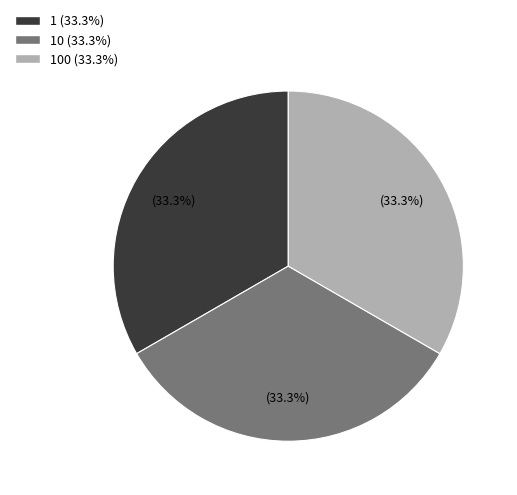

To the nearest percent, what is the difference between the largest and smallest slice percentages?

0%